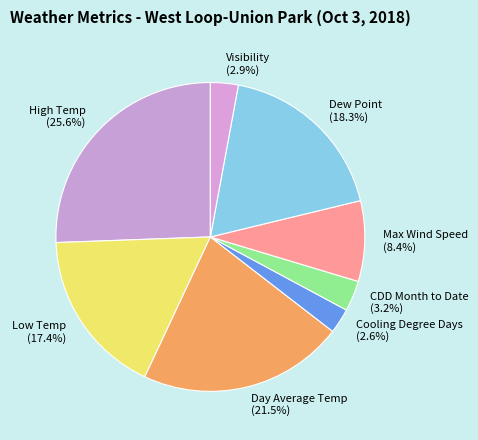

Is the sum of Low Temp and CDD Month to Date greater than half?

No